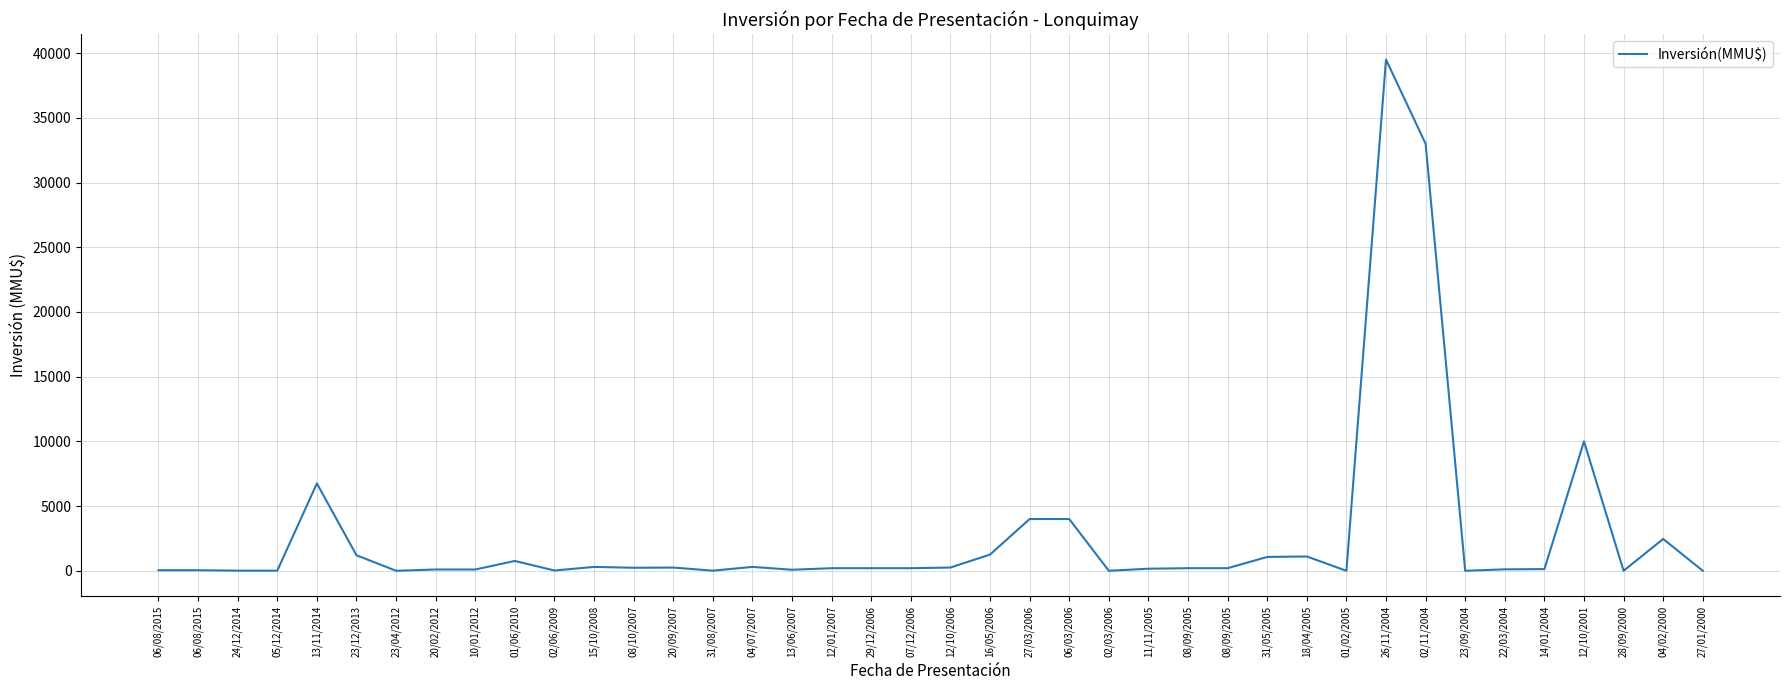

What is the sum of all values?

108266